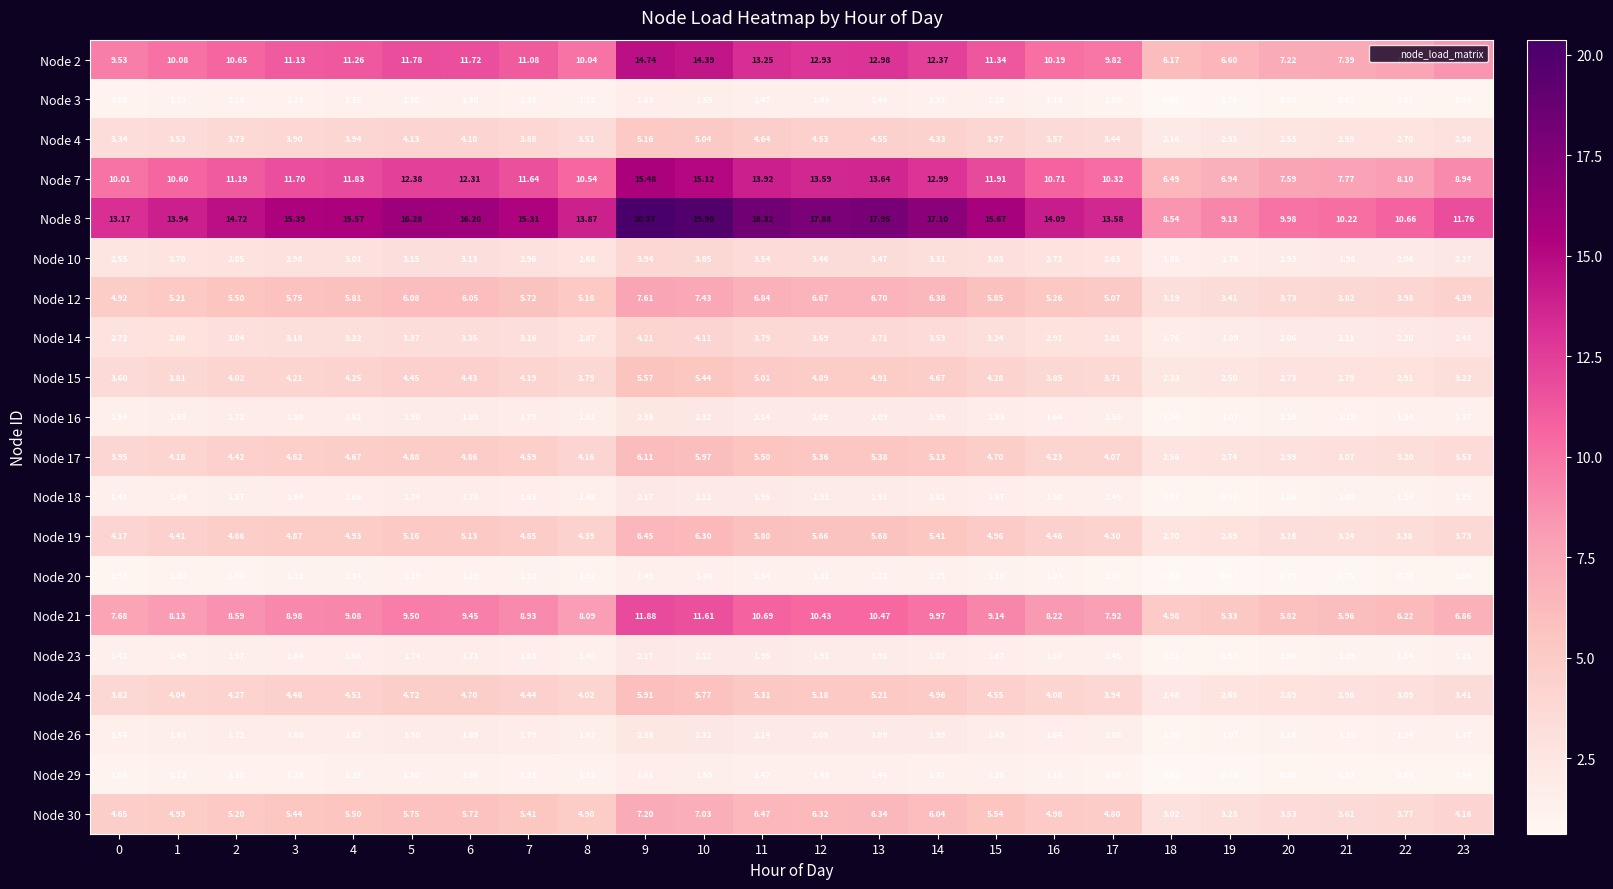

At which category is the sum across all series the highest?

9